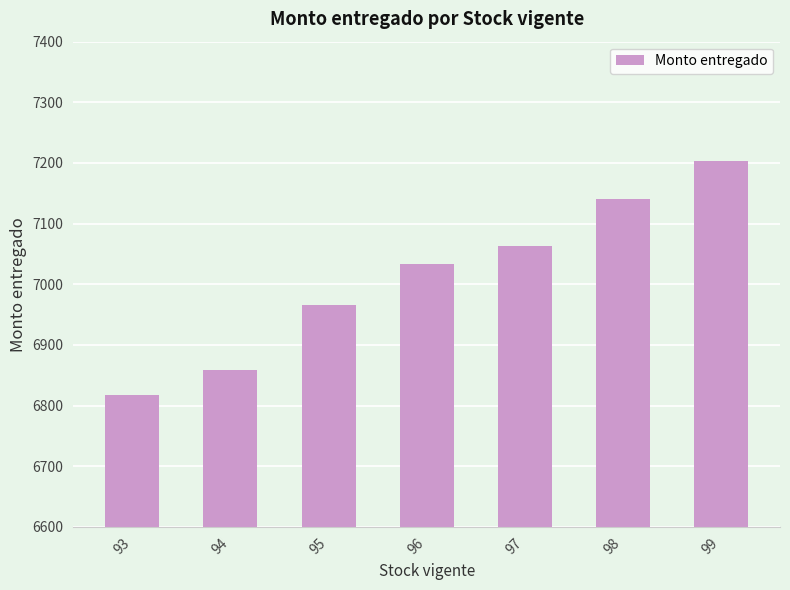

How many data points are less than 7033?

3